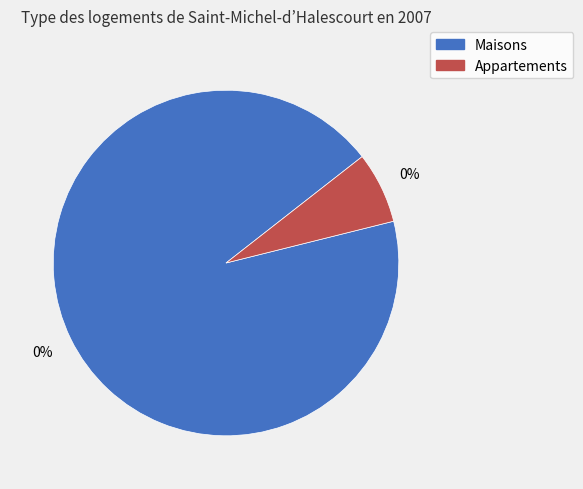

Does 10 account for over 50% of the chart?

No